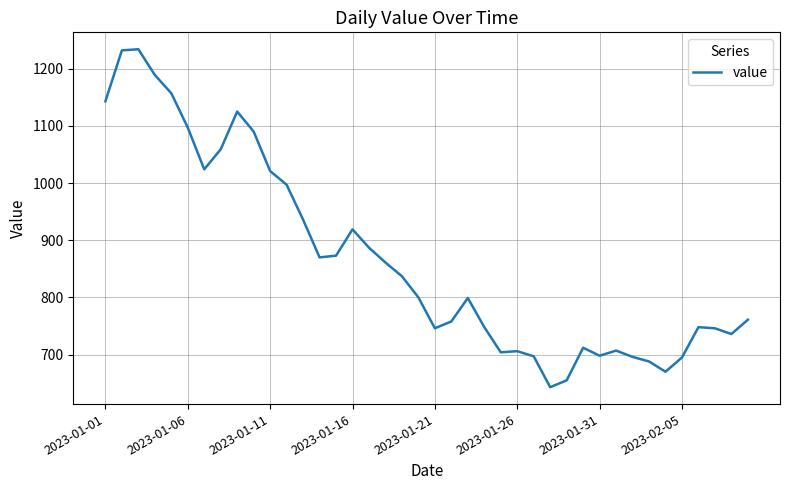

What is the greatest value displayed?

1234